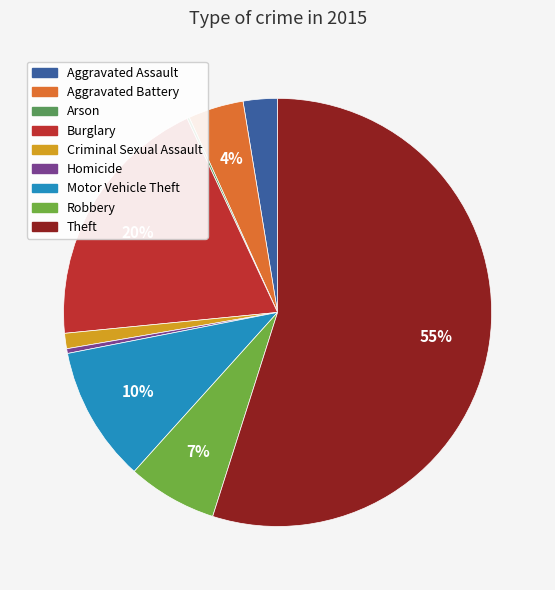

Which slice is the largest?

Theft